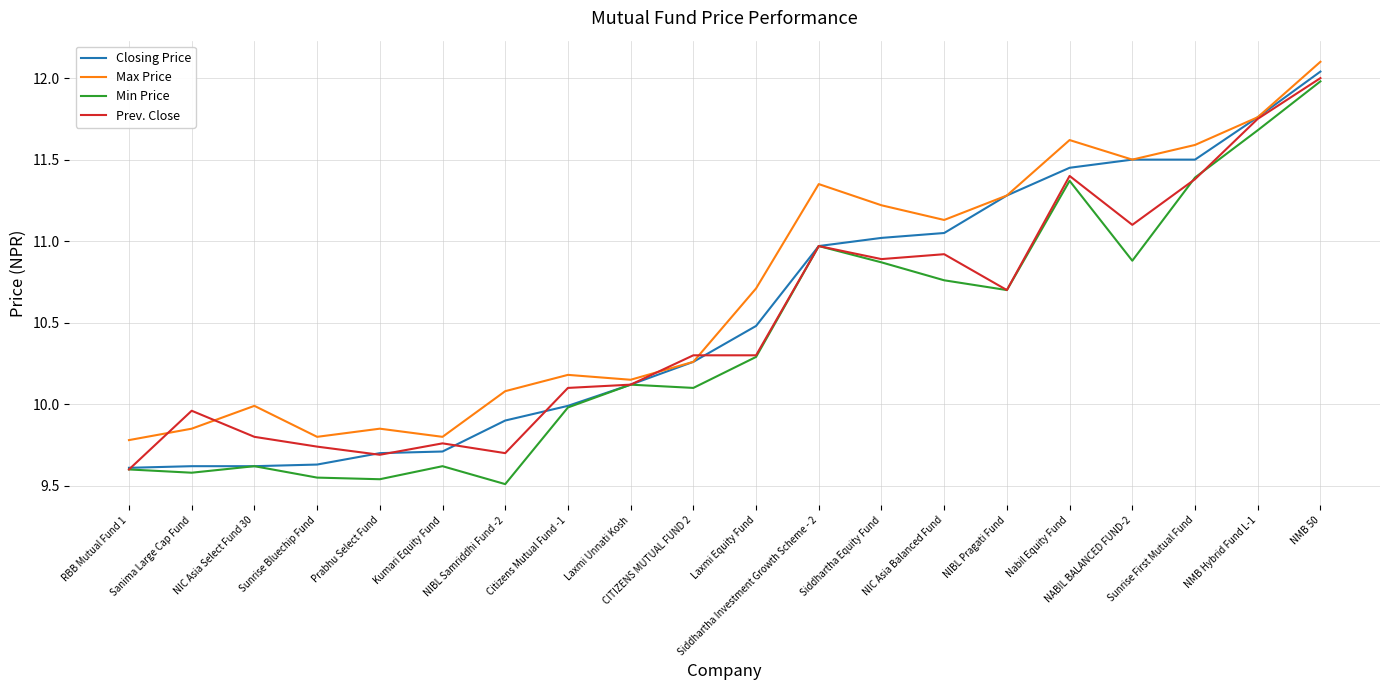

What is the difference between the maximum and minimum values in the Max Price series?

2.3